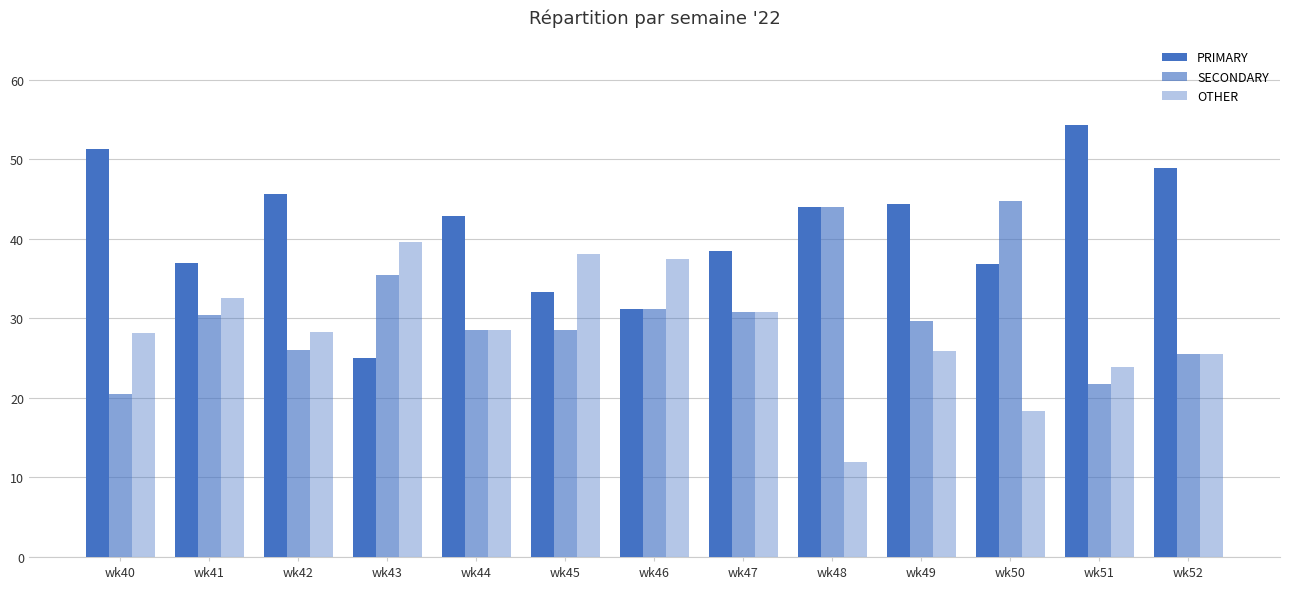

Is the value of OTHER at wk45 greater than the value of SECONDARY at wk41?

Yes